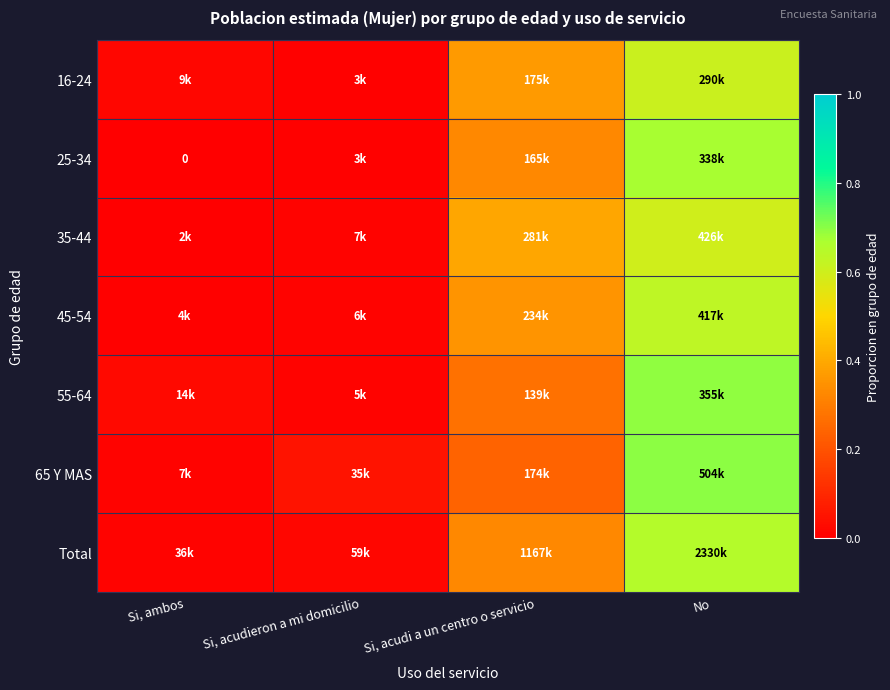

How many data points does each series have?

4